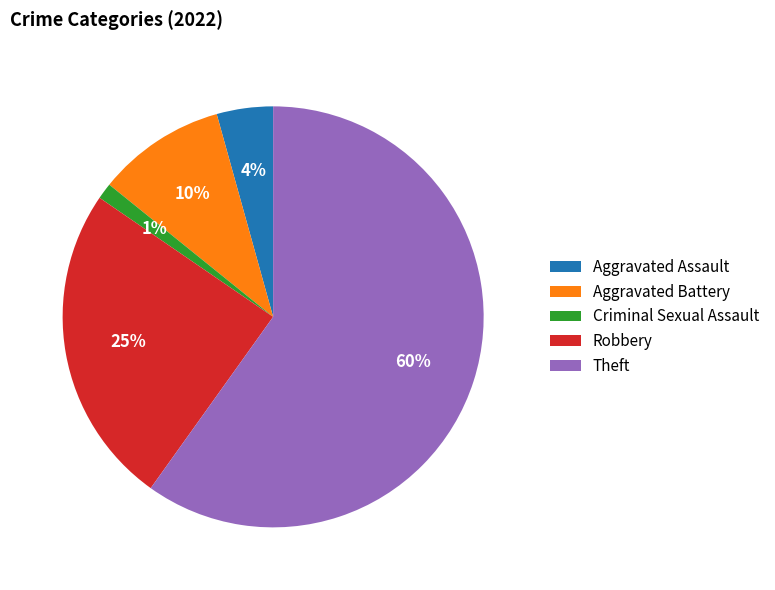

To the nearest percent, what is the difference between the largest and smallest slice percentages?

59%